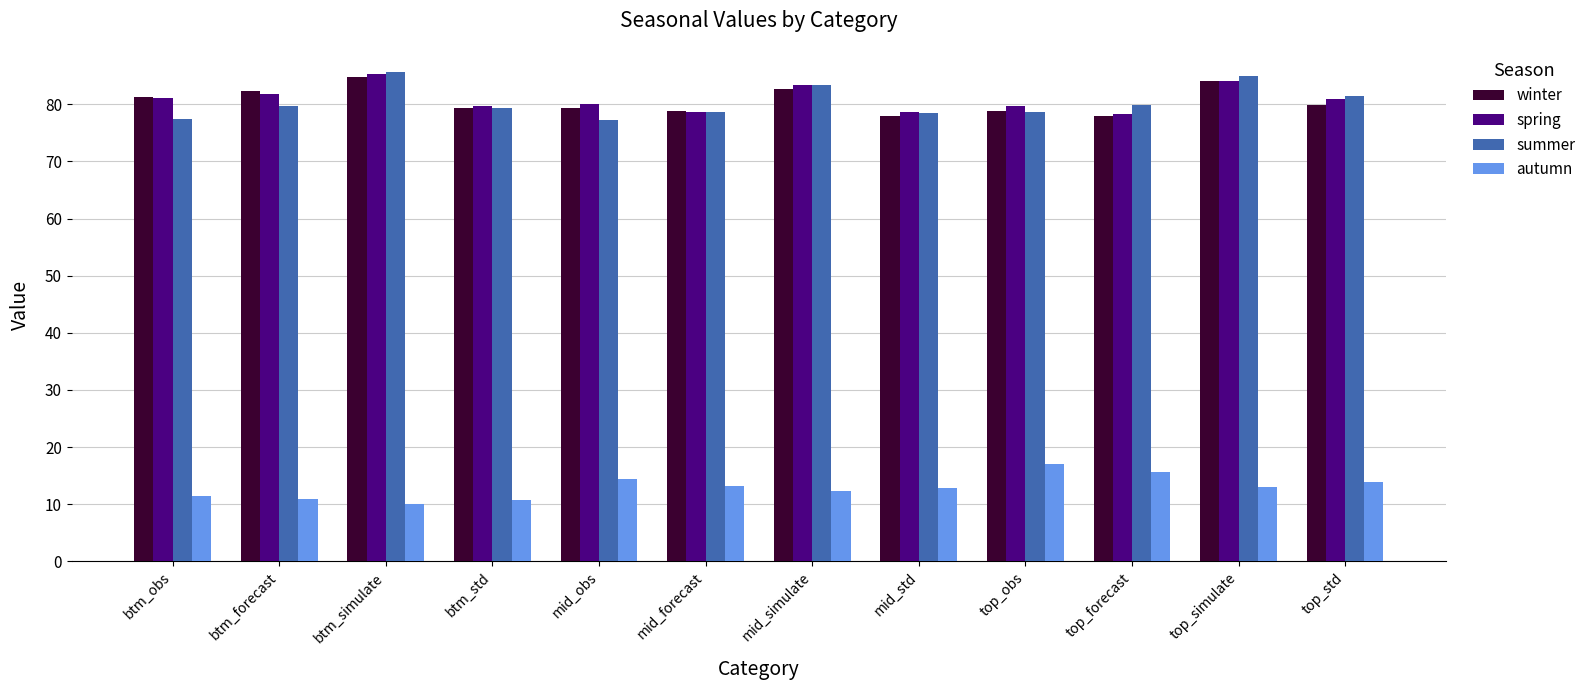

What is the label of the 8th bar from the right?

mid_obs